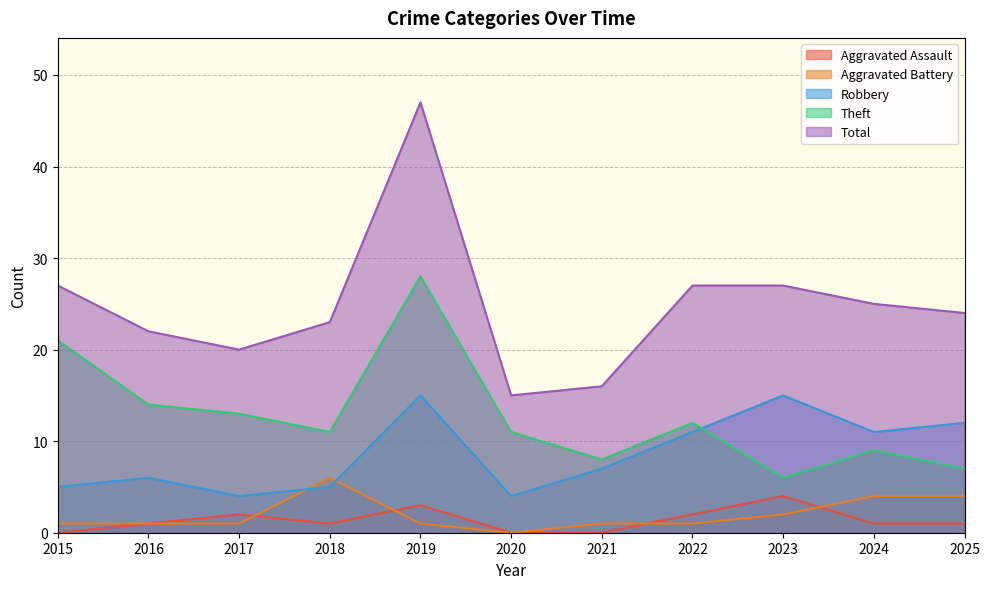

In Robbery, how many points are higher than both neighbors (excluding endpoints)?

3